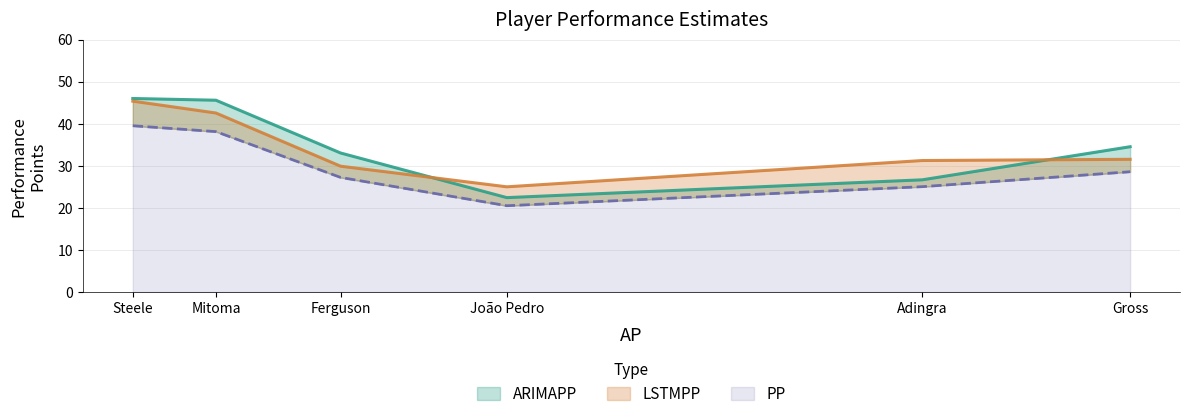

True or false: ARIMAPP and PP intersect in this chart.

False